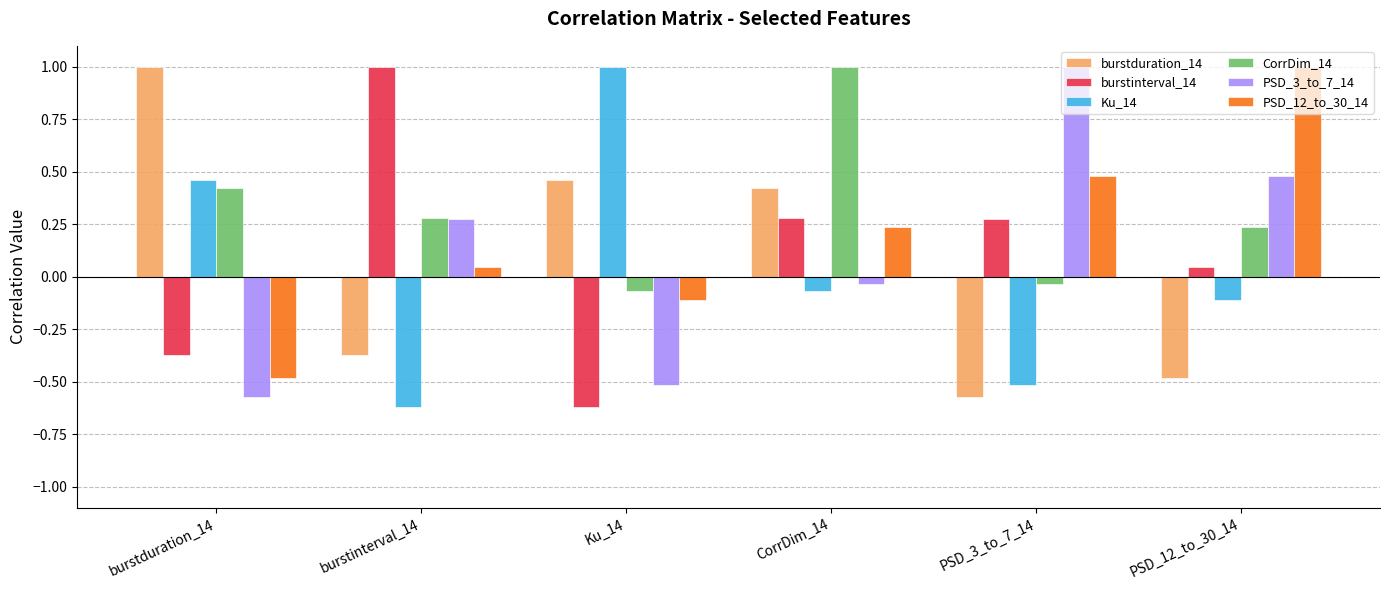

The PSD_12_to_30_14 series shows 0.6 at PSD_12_to_30_14. True or false?

False